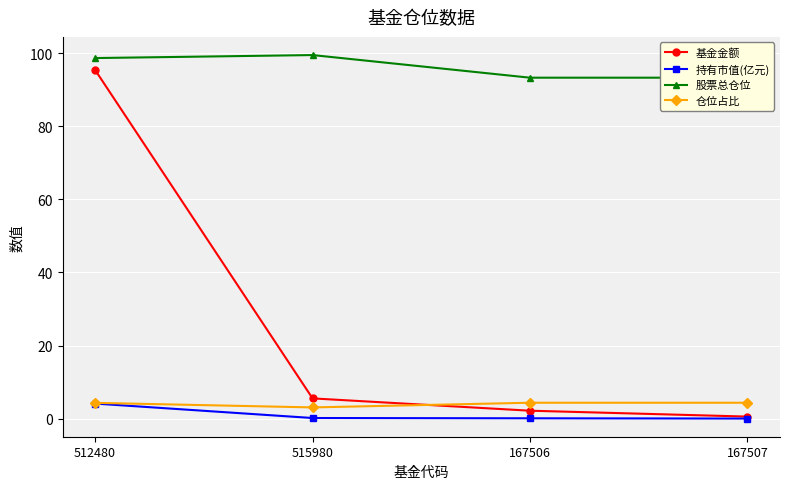

At which label does 股票总仓位 reach its peak?

515980